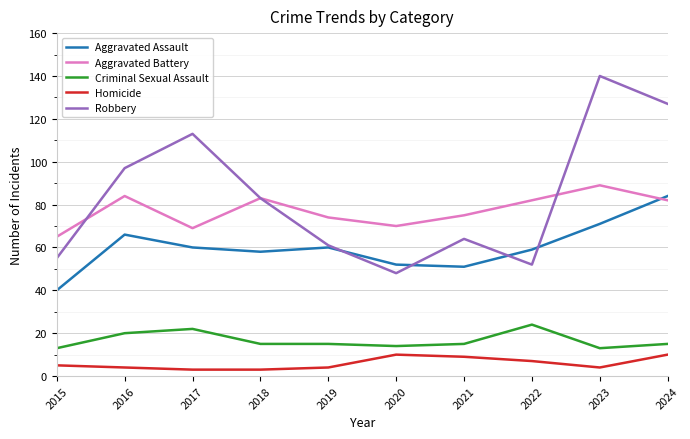

The value of Criminal Sexual Assault at 2021 is 15. True or false?

True